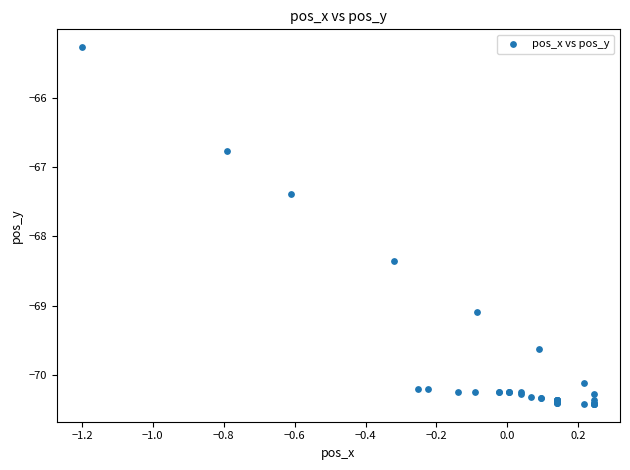

What Y value in the scatter plot is closest to -67?

-66.8